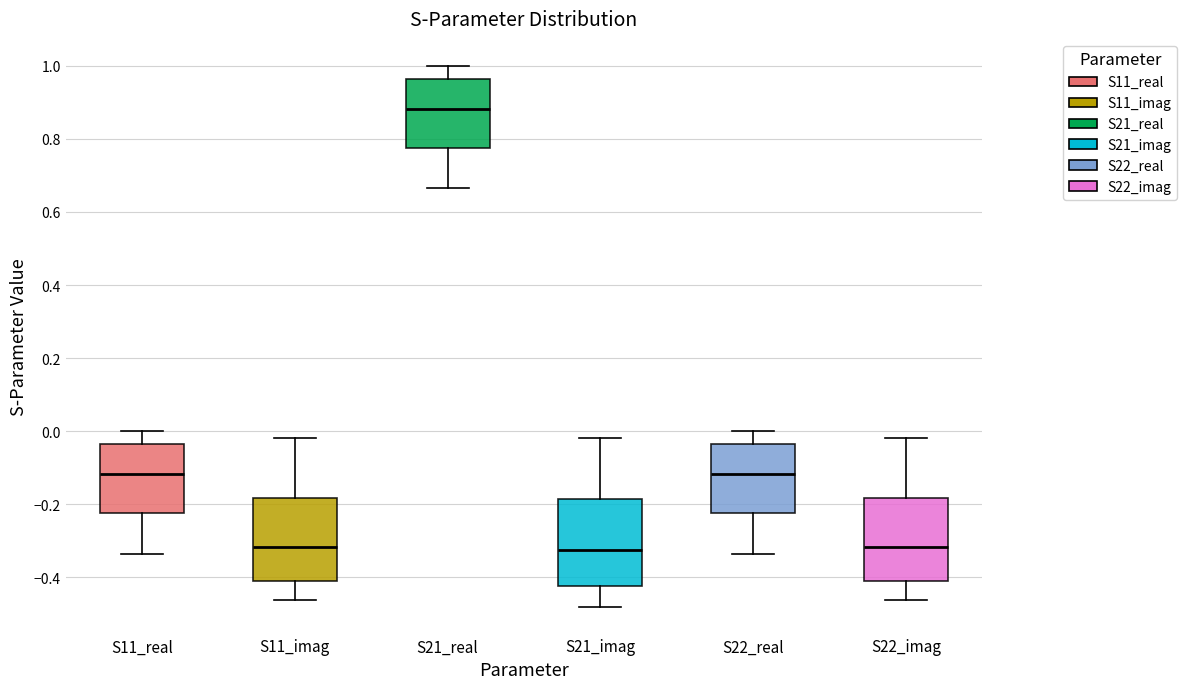

Reading left to right, read every box against the y-axis: the position of its median line, the range the box covers, and the ends of its whiskers. The values are not printed on the chart, so give them approximately, as read against the axis.

S11_real: median -0.12, box -0.22 to -0.04, whiskers -0.34 to 0.00
S11_imag: median -0.32, box -0.40 to -0.18, whiskers -0.46 to -0.02
S21_real: median 0.88, box 0.78 to 0.96, whiskers 0.66 to 1.00
S21_imag: median -0.32, box -0.42 to -0.18, whiskers -0.48 to -0.02
S22_real: median -0.12, box -0.22 to -0.04, whiskers -0.34 to 0.00
S22_imag: median -0.32, box -0.40 to -0.18, whiskers -0.46 to -0.02